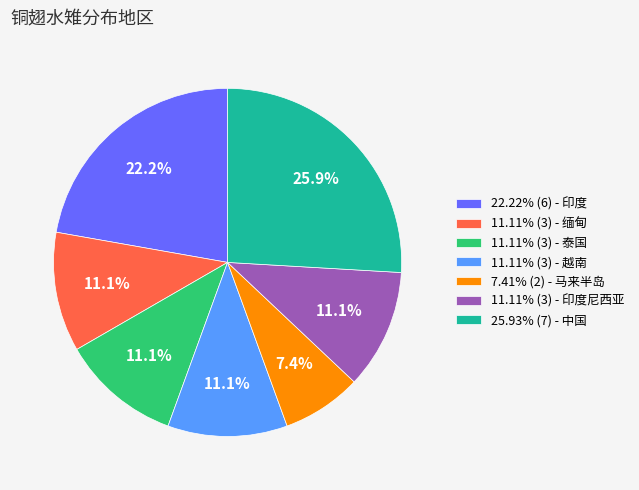

What is the ratio of the value at 22.22% (6) - 印度 to the value at 11.11% (3) - 缅甸?

2.0